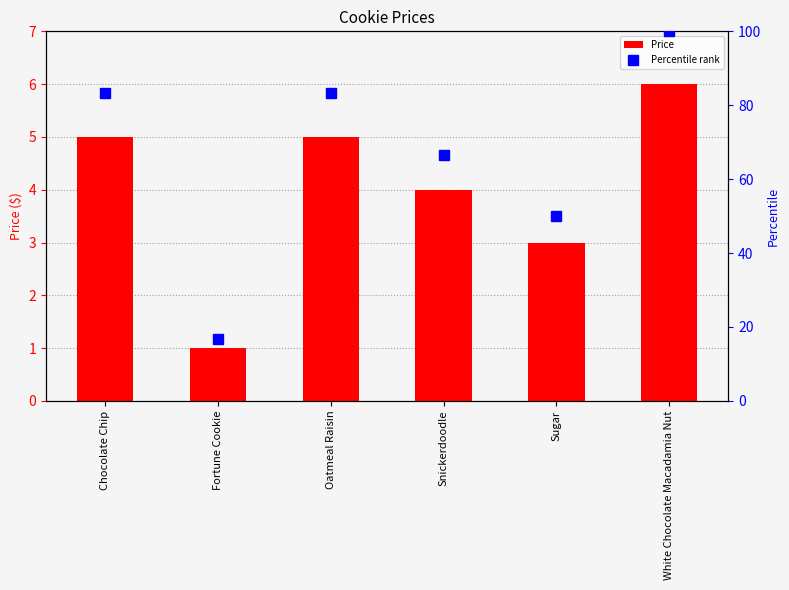

Read the Price value at Sugar.

3